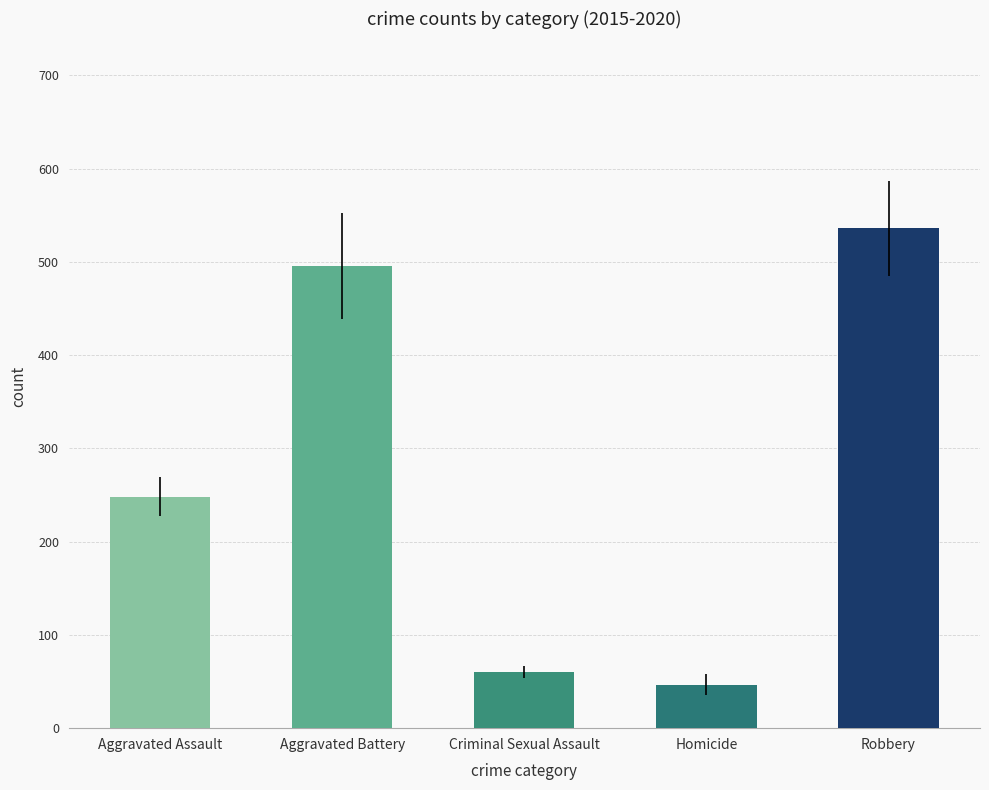

What is the ratio of the value at Homicide to the value at Aggravated Battery?

0.1